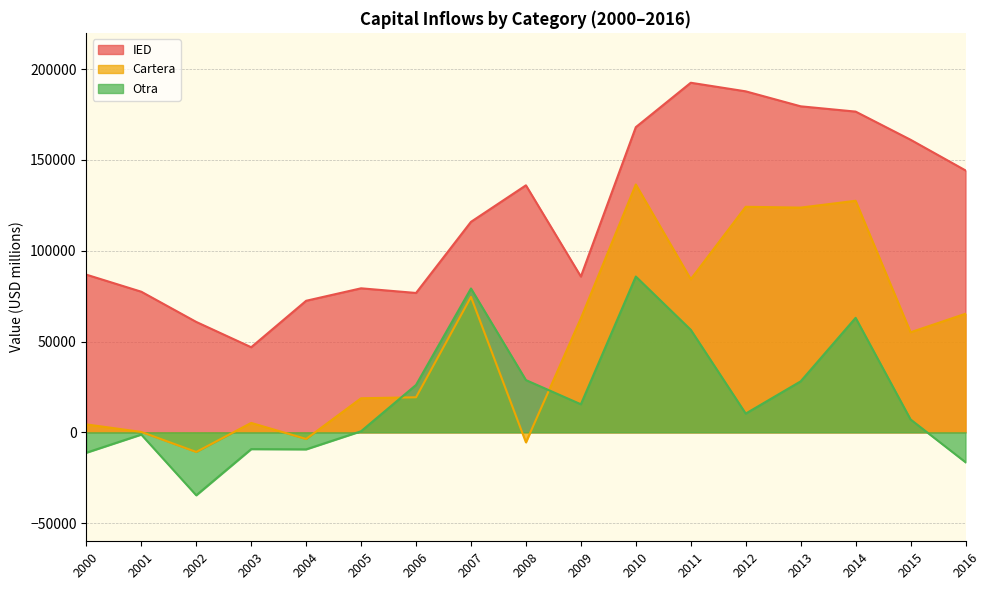

The value of Otra at 2007 is 55193.1. True or false?

False